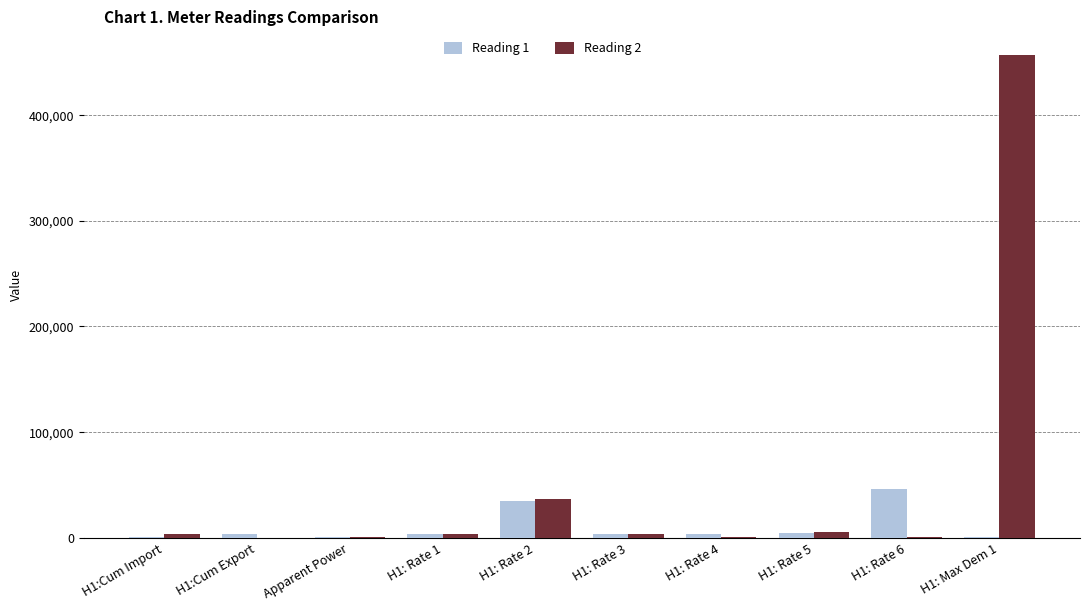

Which category has the highest value across all series?

H1: Max Dem 1